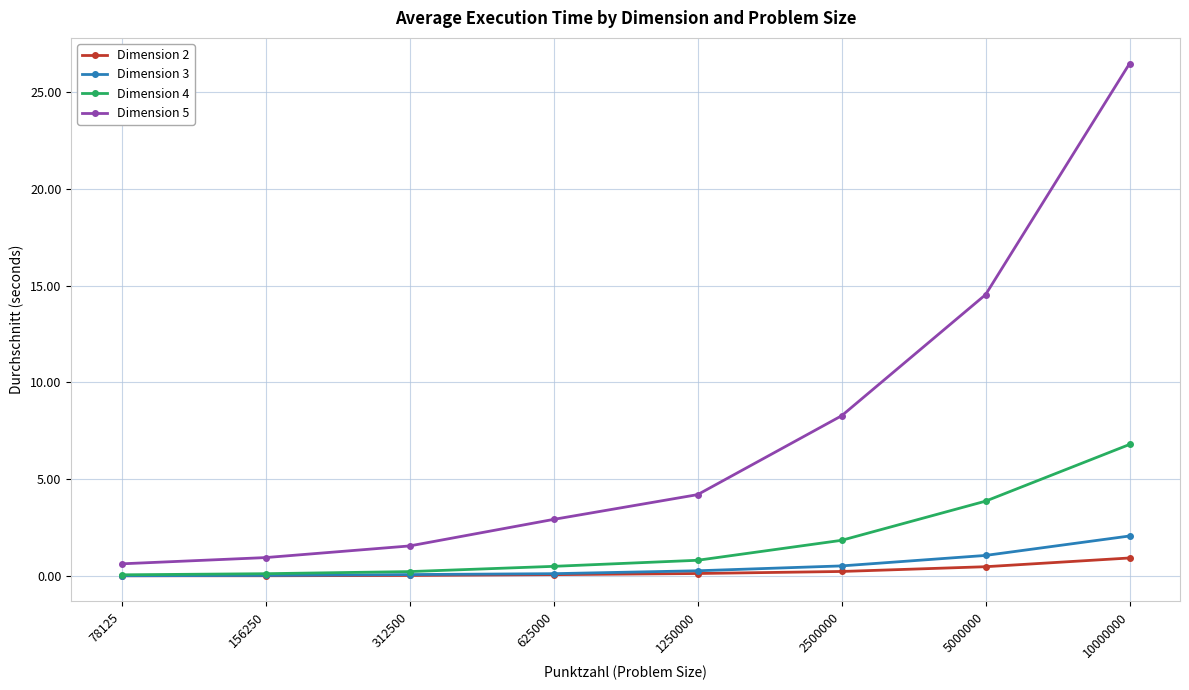

How many categories are shown in the chart?

8